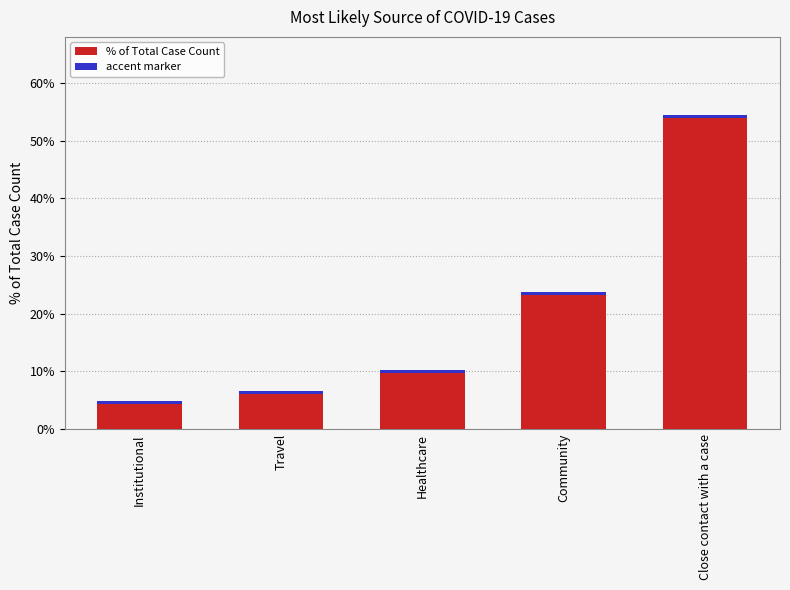

Reading left to right, what are all the values shown in this chart?

Institutional=0.0	Travel=0.1	Healthcare=0.1	Community=0.2	Close contact with a case=0.5